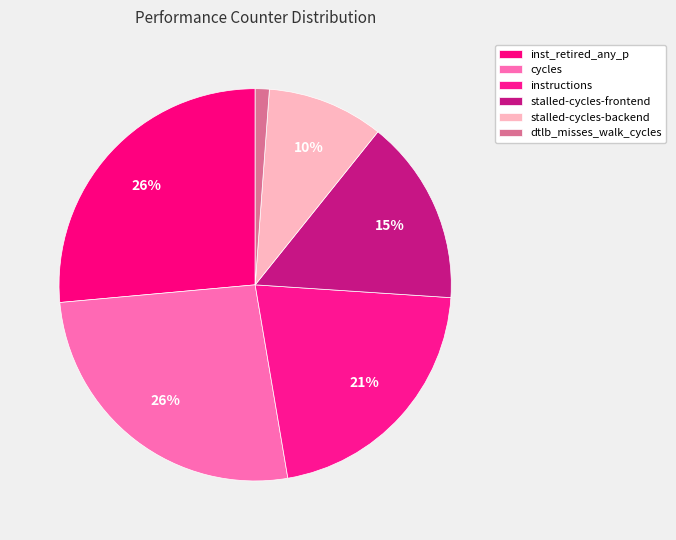

Does stalled-cycles-frontend represent more than half of the total?

No